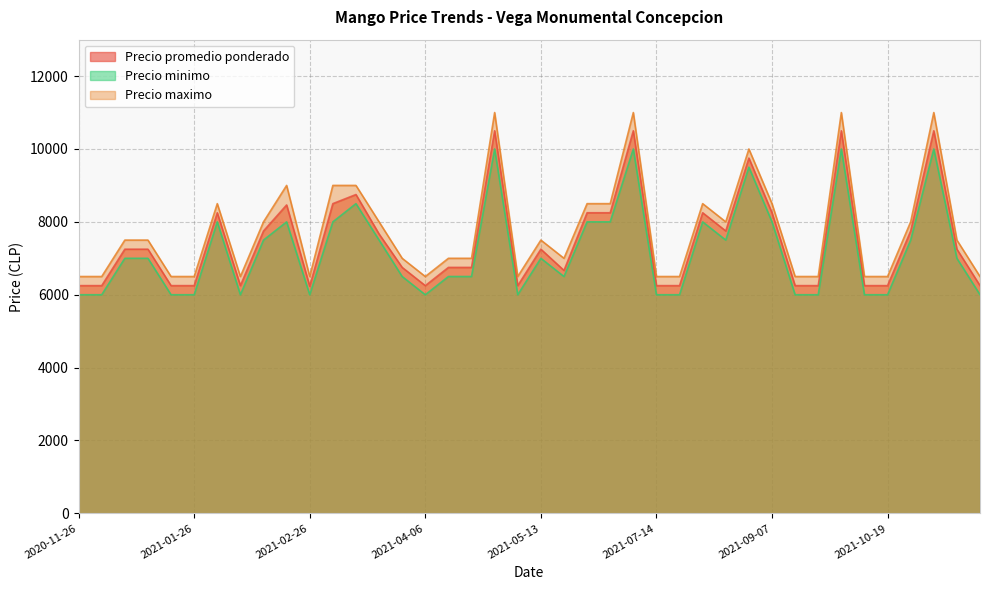

Rank the series by their maximum value, from highest to lowest.

Precio maximo, Precio promedio ponderado, Precio minimo